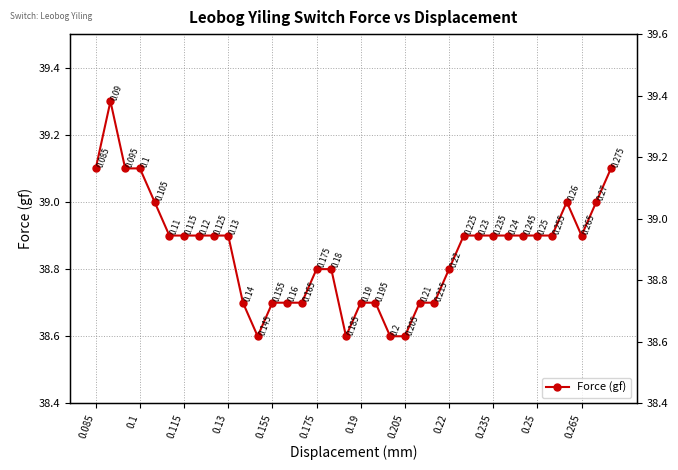

How many lines are shown in the chart?

1